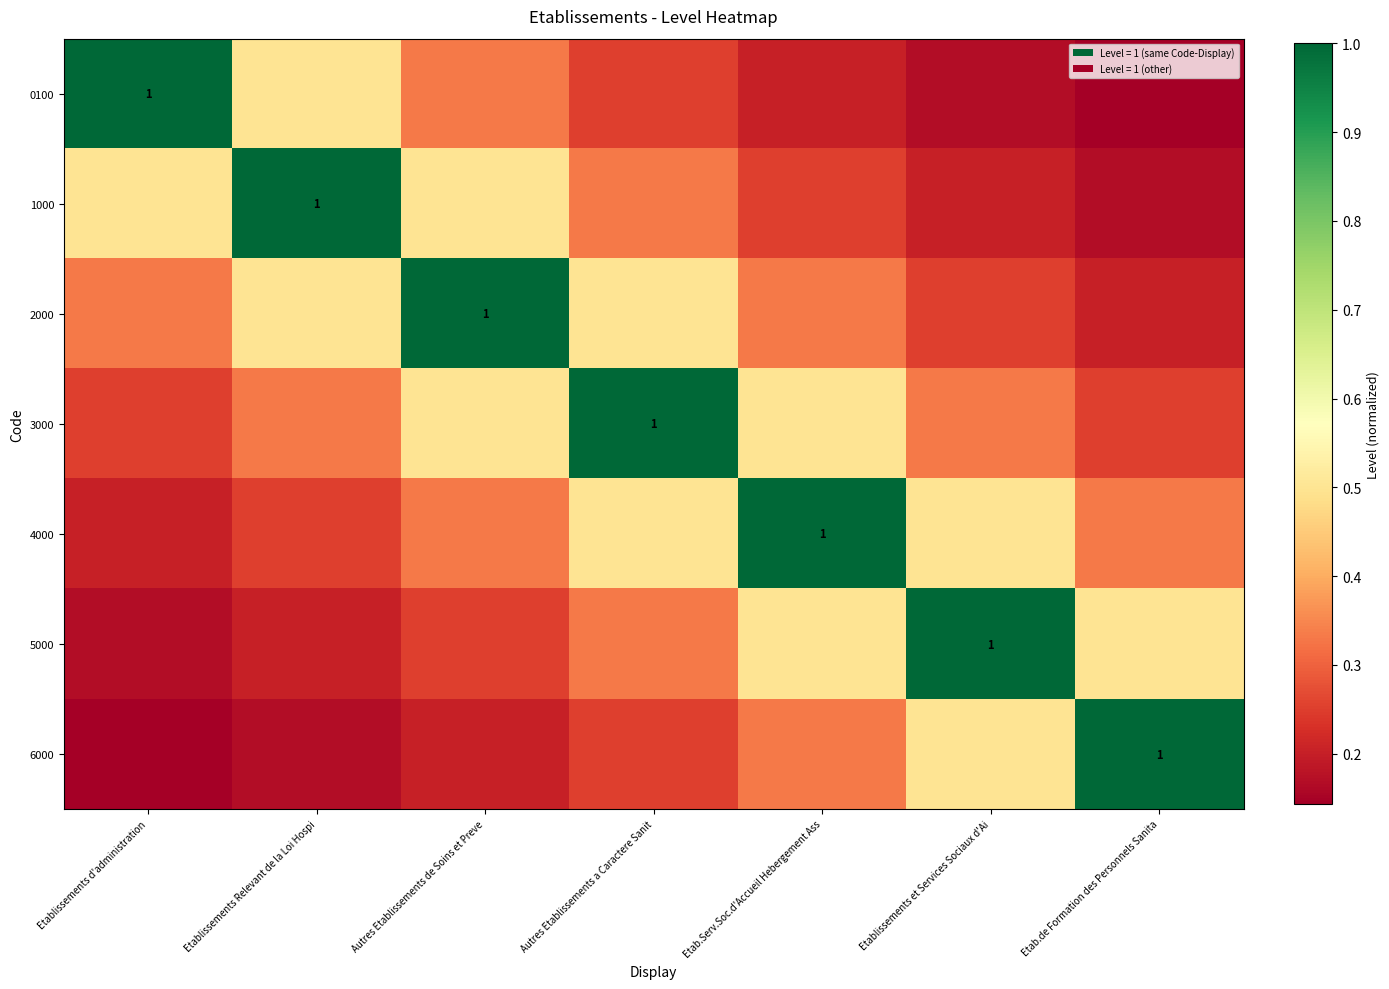

Is the value of 1000 at Etab.Serv.Soc.d'Accueil Hebergement Ass greater than the value of 4000 at Etablissements Relevant de la Loi Hospi?

No